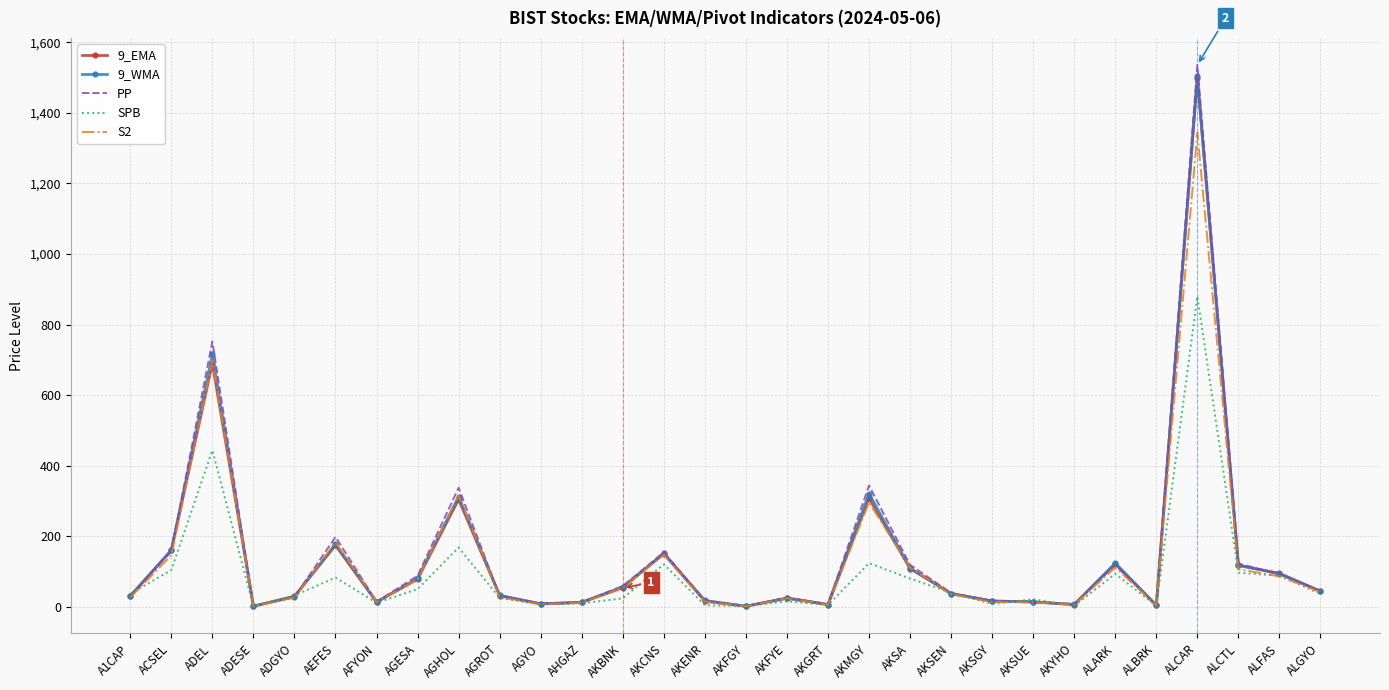

What is the maximum value shown in the chart?

1535.3